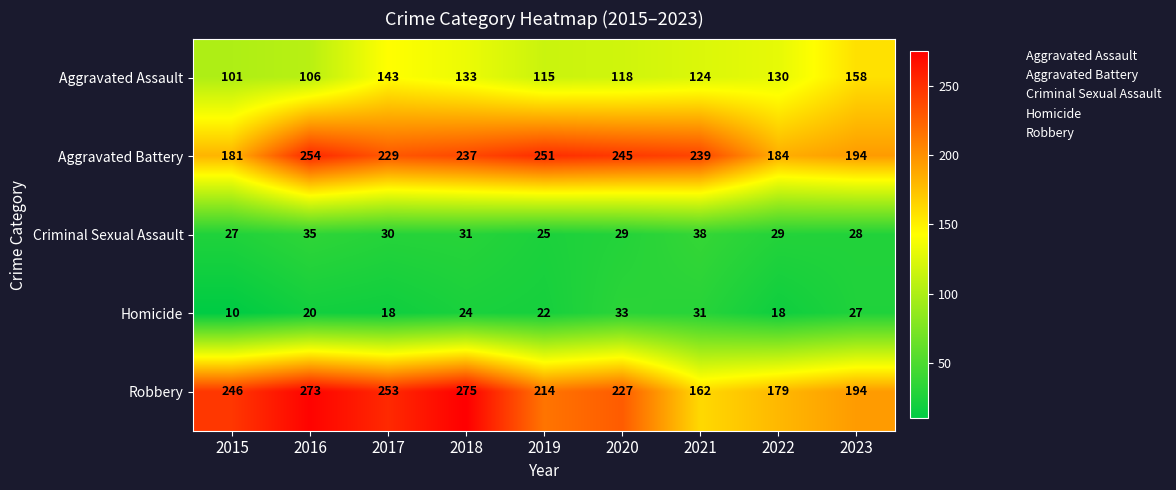

What is the spread (max minus min) of values at 2023?

167